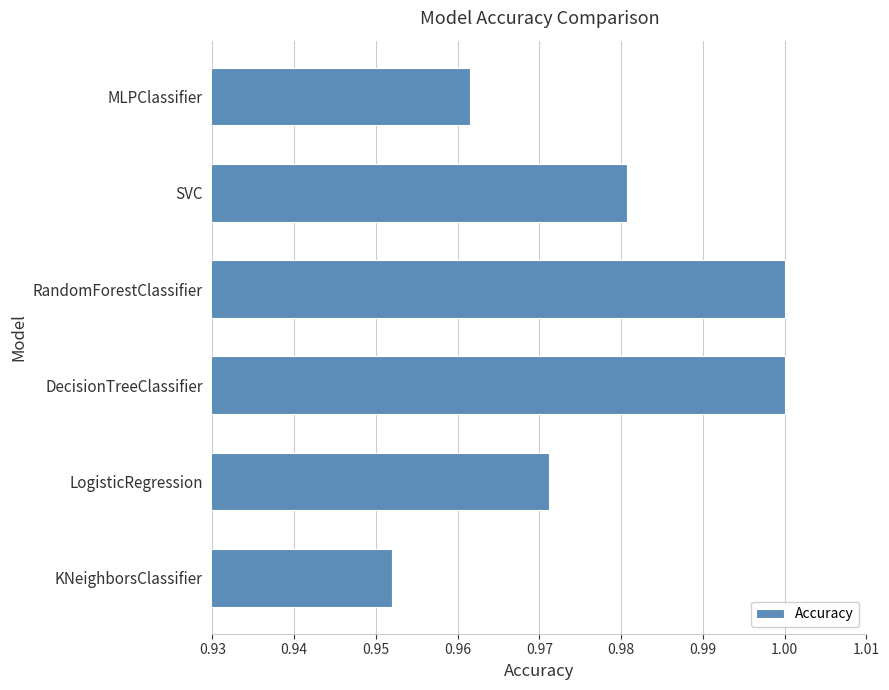

At which label is the value closest to 0?

KNeighborsClassifier